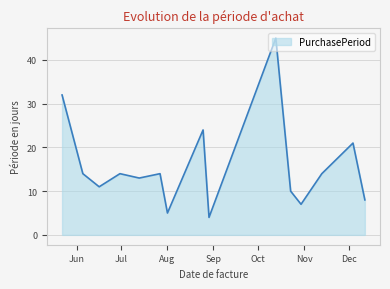

What is the greatest value displayed?

45